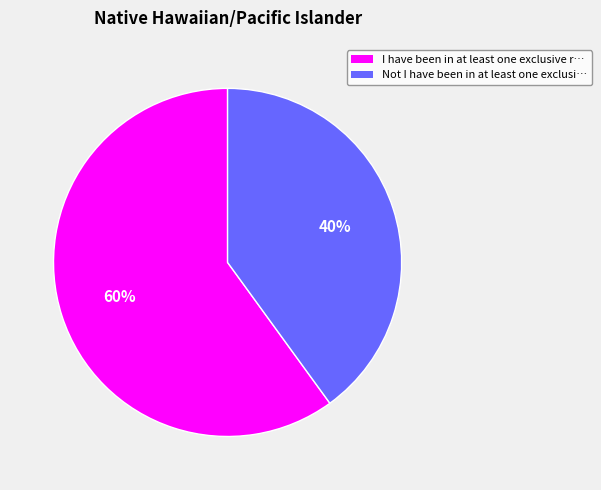

To the nearest percent, what is the average slice percentage?

50%